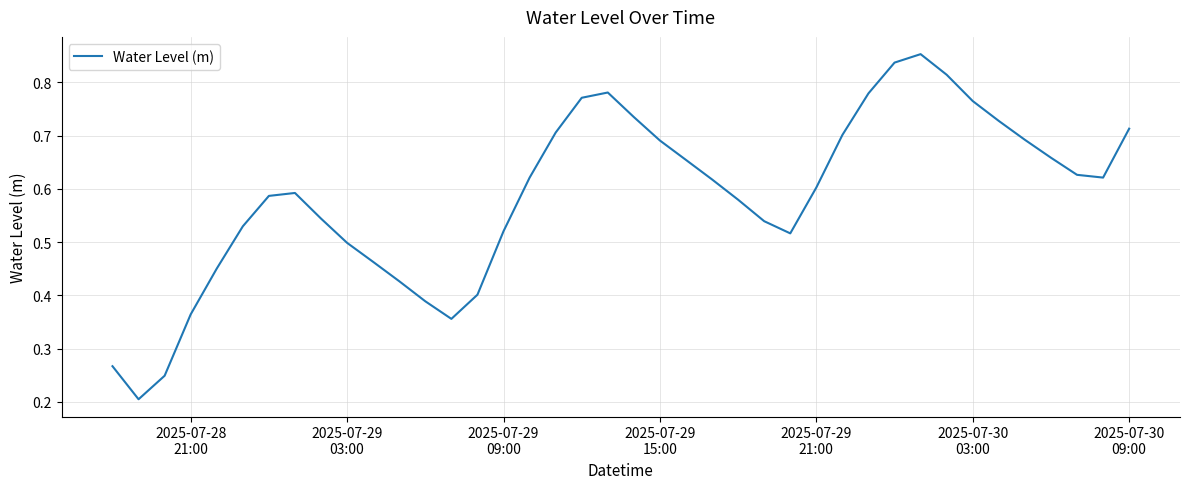

How many lines are shown in the chart?

1